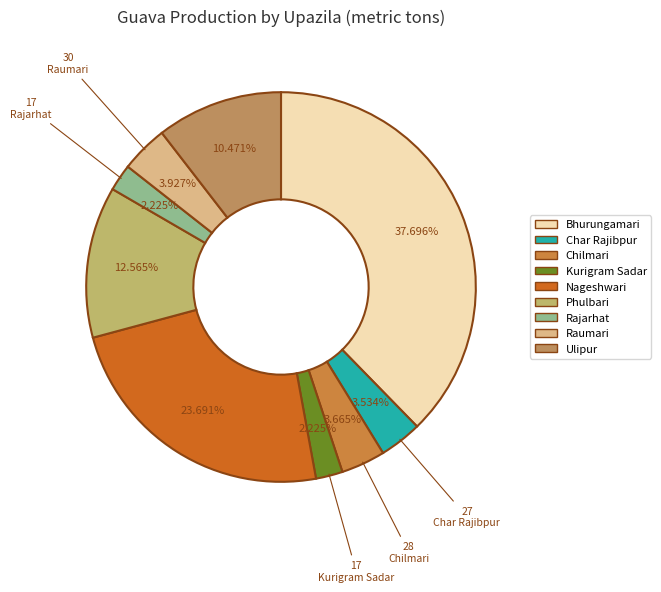

Which category has the smallest portion of the pie?

Kurigram Sadar